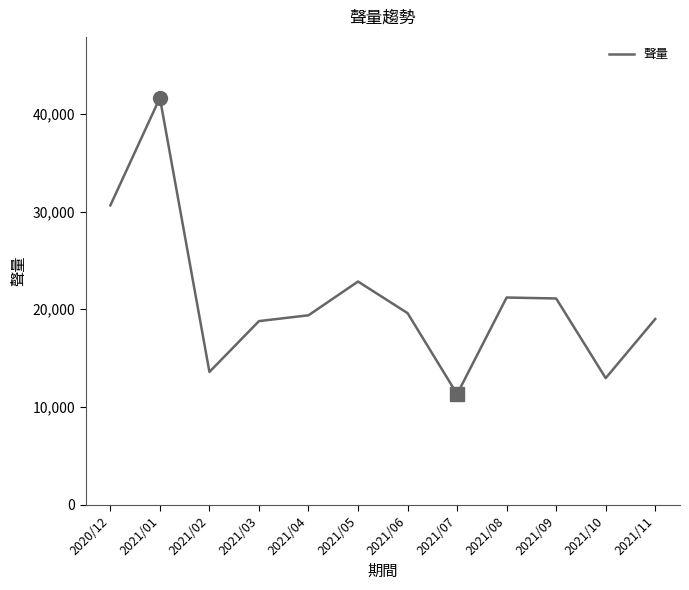

At which label does the data first exceed 19603?

2020/12